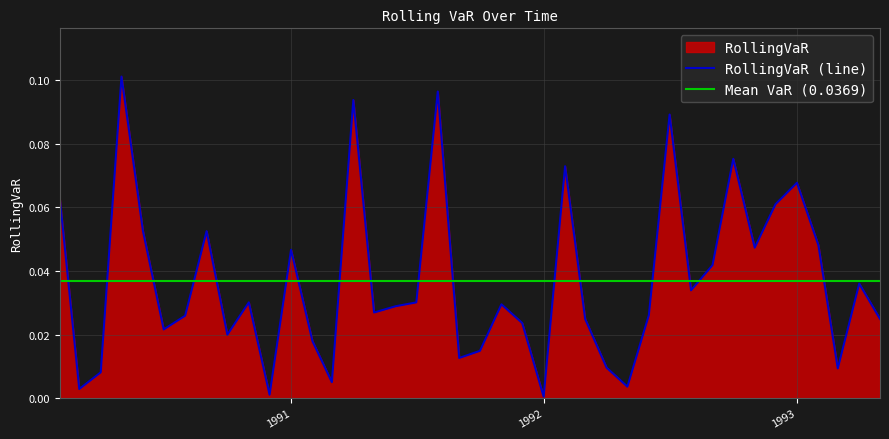

How many interior local valleys (lower than both neighbors) does the data have?

12